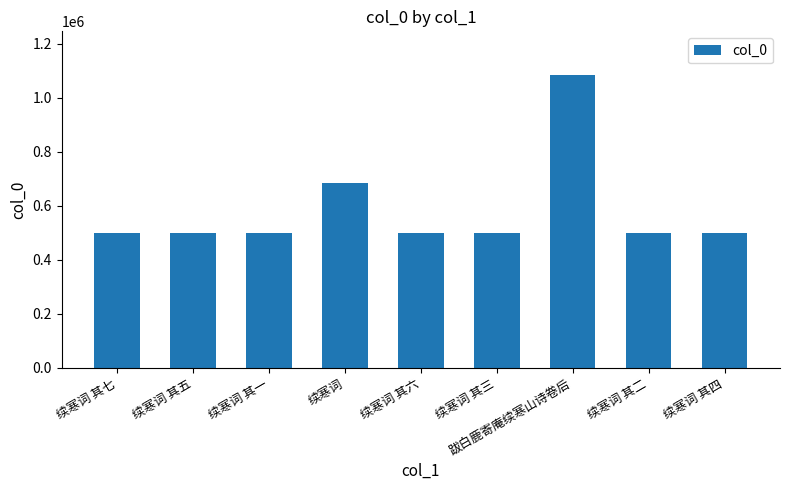

The chart shows a value of 129136 at 续寒词 其二. True or false?

False